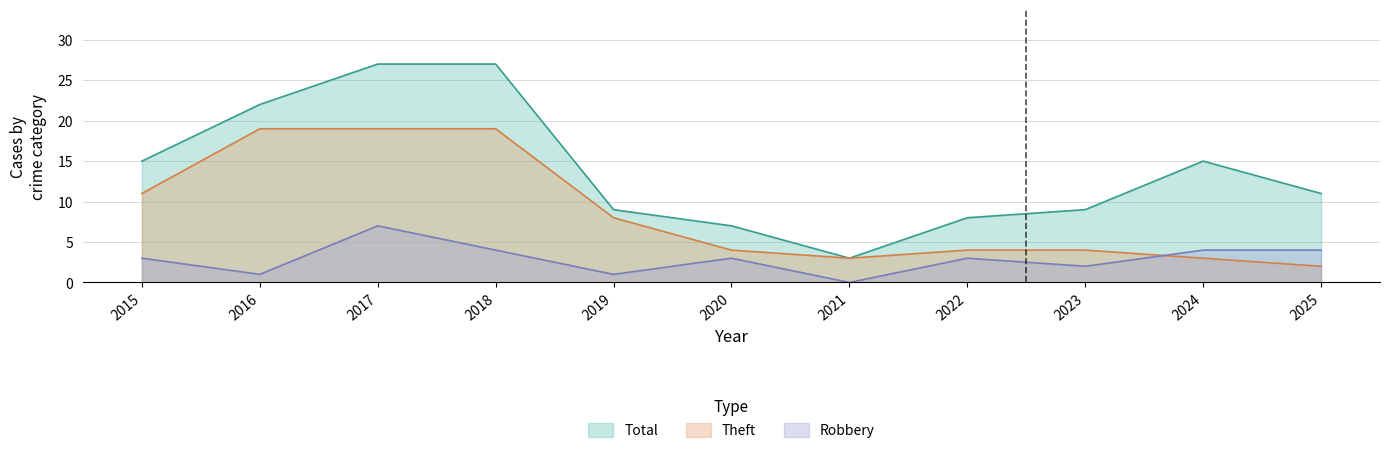

How many distinct data groups are displayed?

3